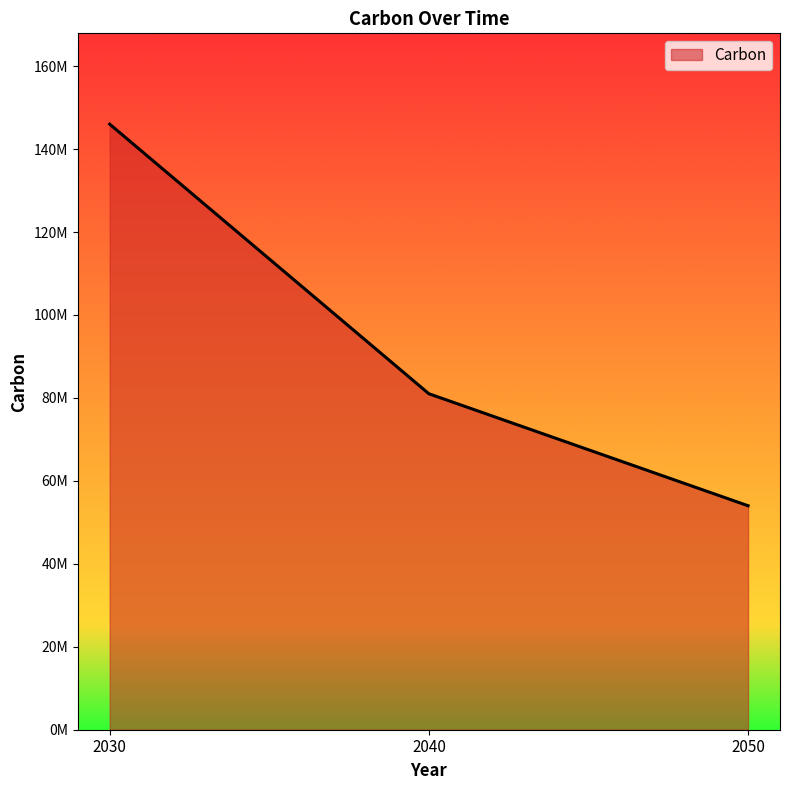

What is the maximum value shown in the chart?

146000000